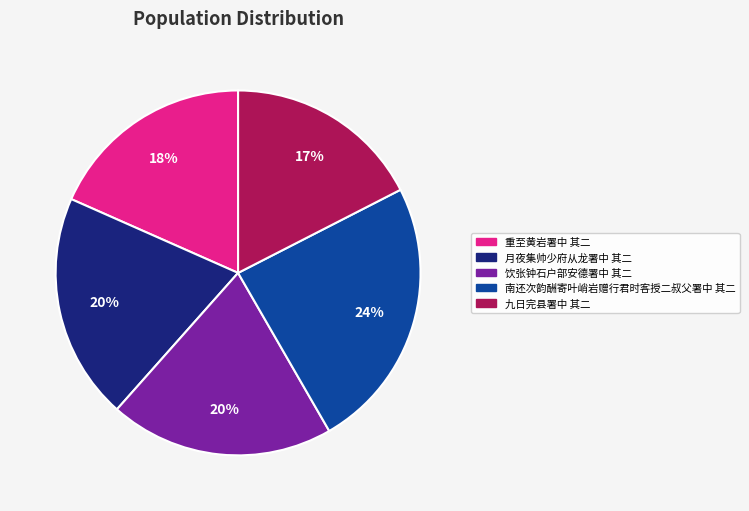

True or false: 月夜集帅少府从龙署中 其二 accounts for 20% of the total.

True